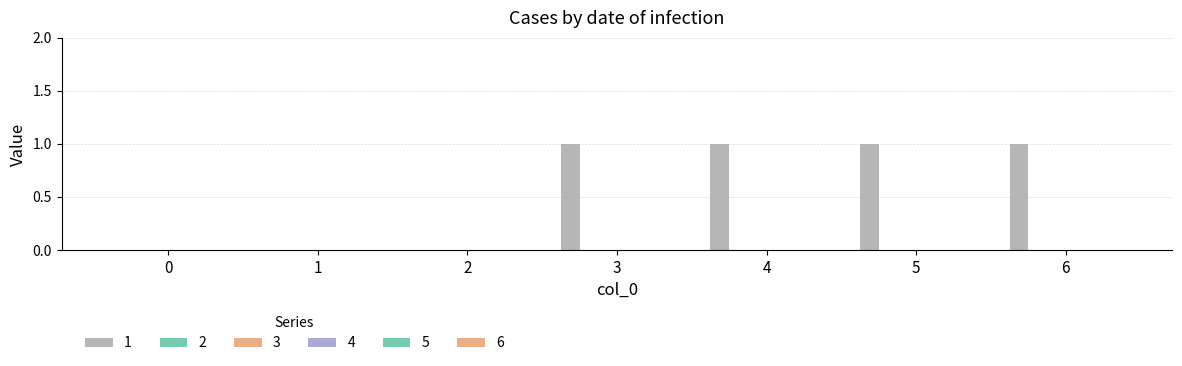

What is the maximum value shown in the chart?

1